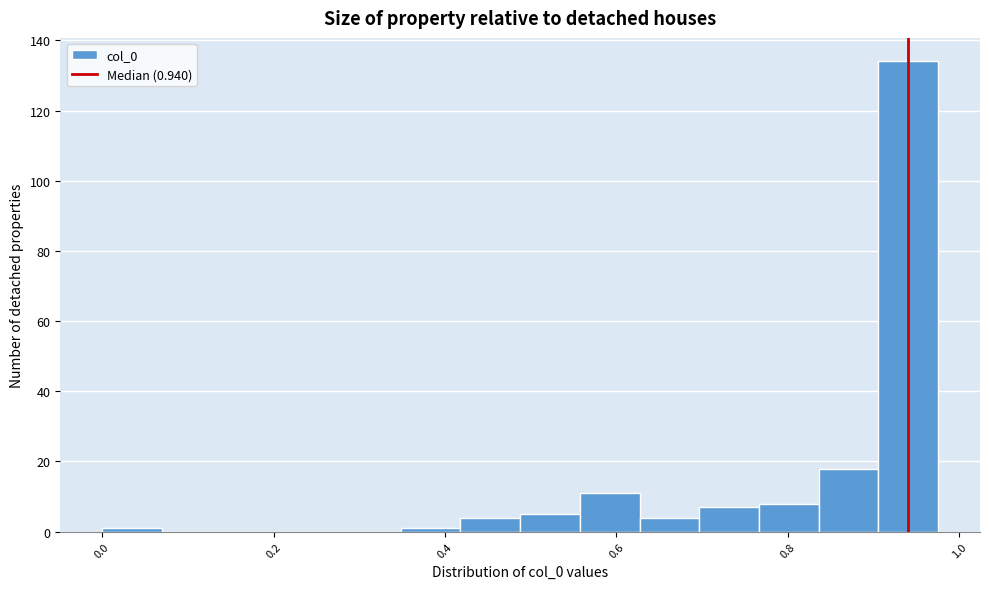

Read against the x-axis, roughly where is the centre of the tallest bar?

0.94